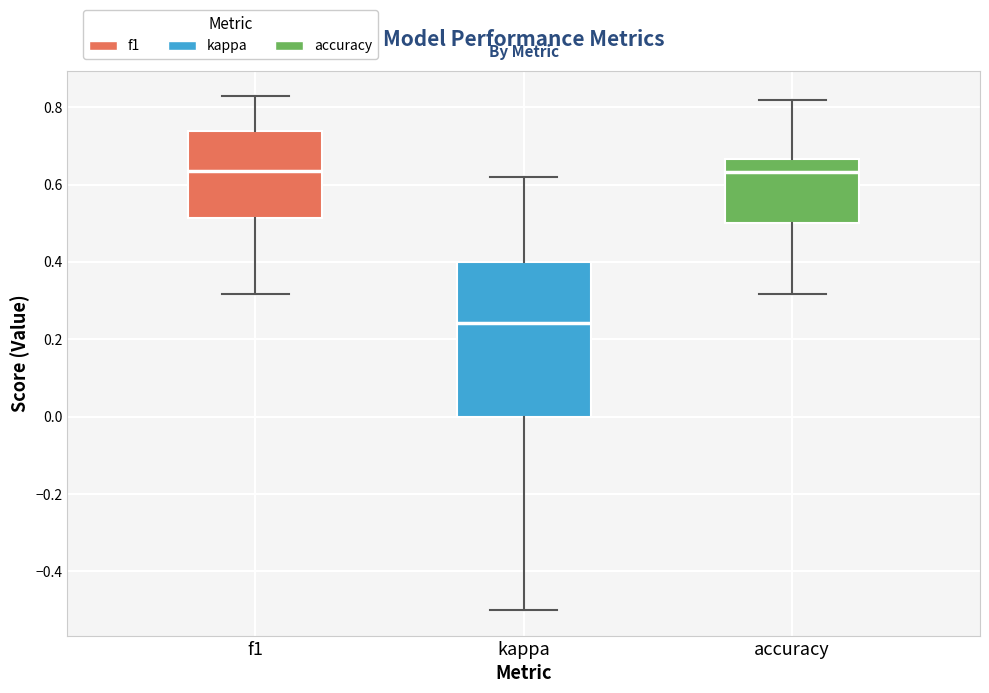

Reading left to right, transcribe this box plot: for each box, give where its median line is, the range the box spans, and where its two whiskers end, as read against the y-axis. The values are not printed on the chart, so give them approximately, as read against the axis.

f1: median 0.64, box 0.52 to 0.74, whiskers 0.32 to 0.82
kappa: median 0.24, box 0.00 to 0.40, whiskers -0.50 to 0.62
accuracy: median 0.64, box 0.50 to 0.66, whiskers 0.32 to 0.82